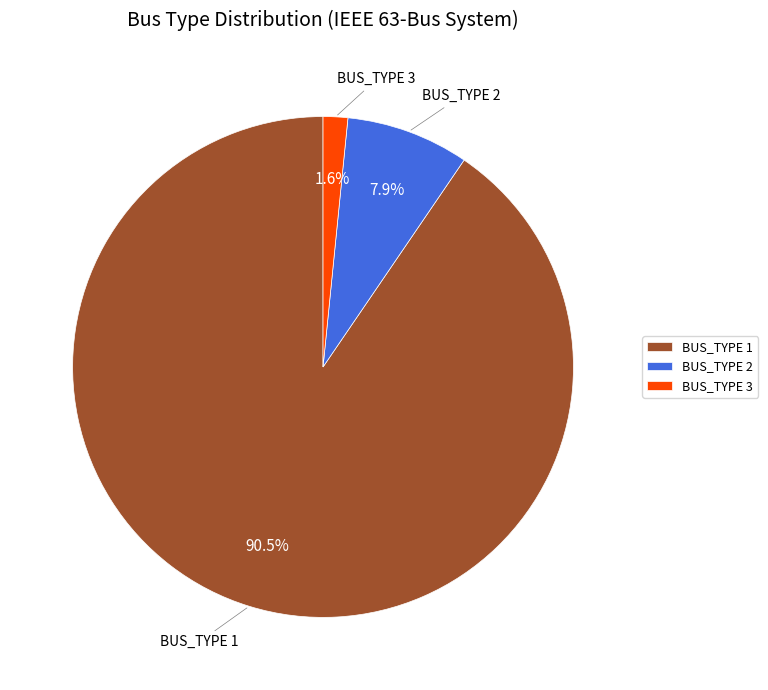

Between BUS_TYPE 2 and BUS_TYPE 1, which is larger?

BUS_TYPE 1